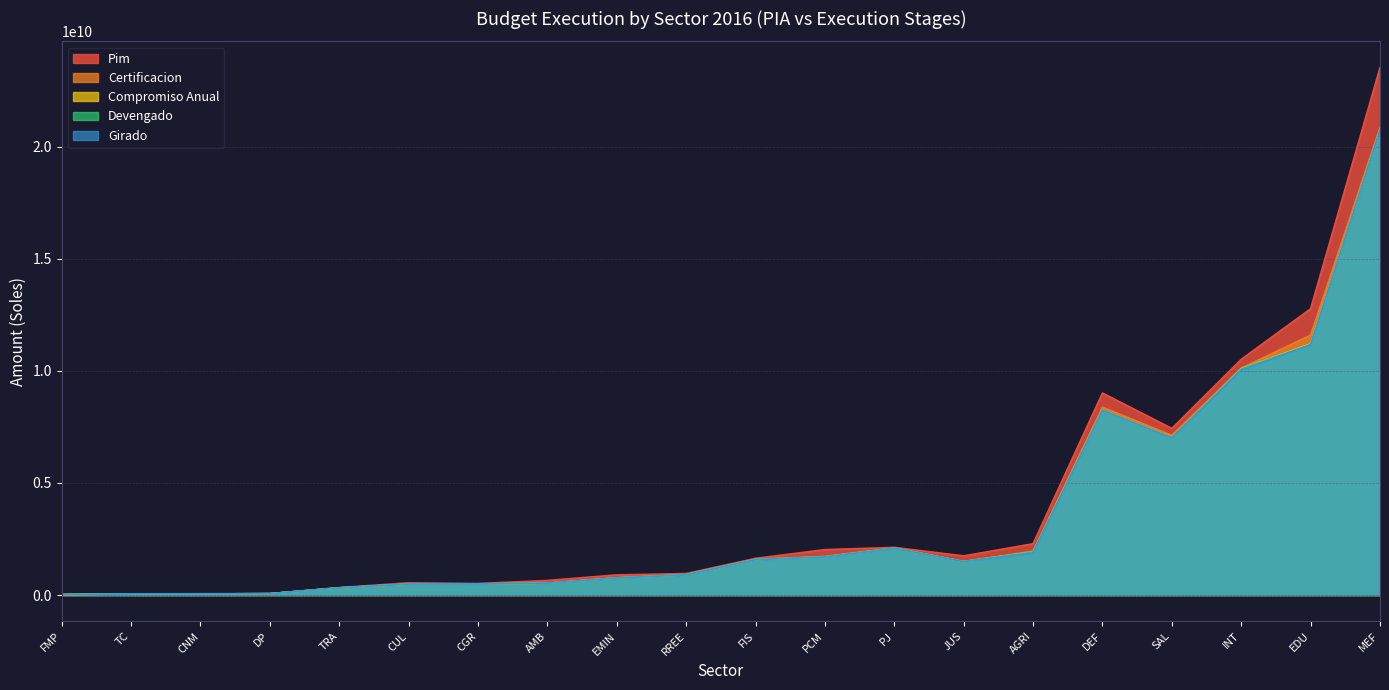

How many distinct data groups are displayed?

5